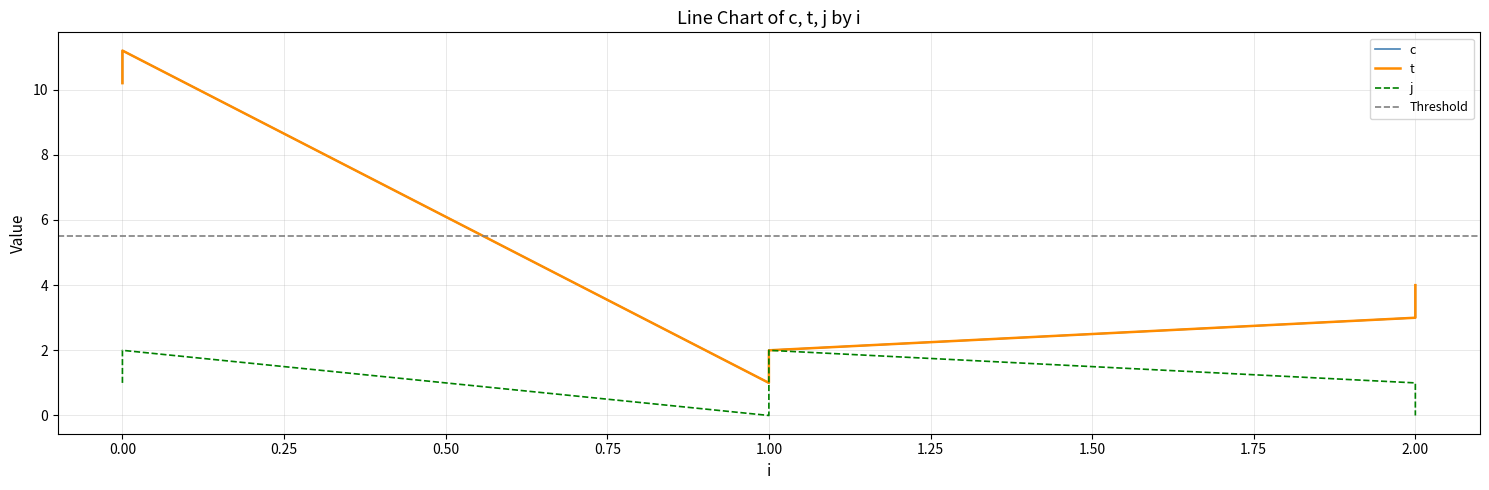

Reading left to right, list all the values displayed in this chart.

c: 0=10.2	1=11.2	2=1.0	3=2.0	4=3.0	5=4.0
t: 0=10.2	1=11.2	2=1.0	3=2.0	4=3.0	5=4.0
j: 0=1.0	1=2.0	2=0.0	3=2.0	4=1.0	5=0.0